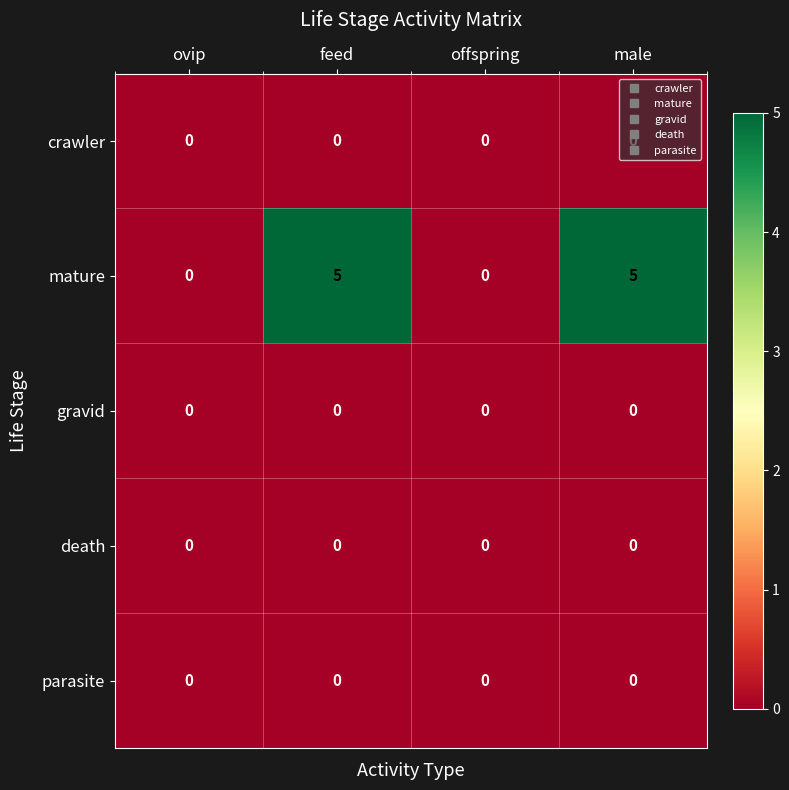

What is the spread (max minus min) of values at feed?

5